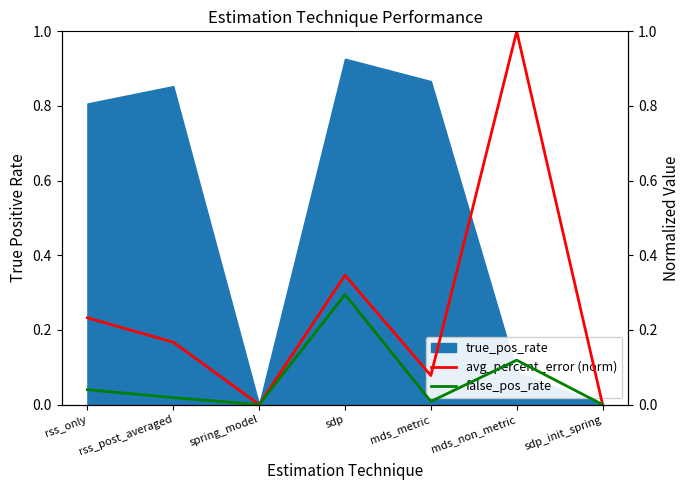

At which label is false_pos_rate closest to 0?

spring_model